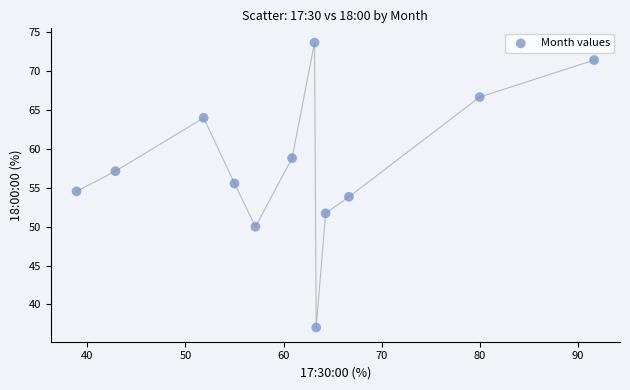

What is the range of Y values (max minus min)?

36.6